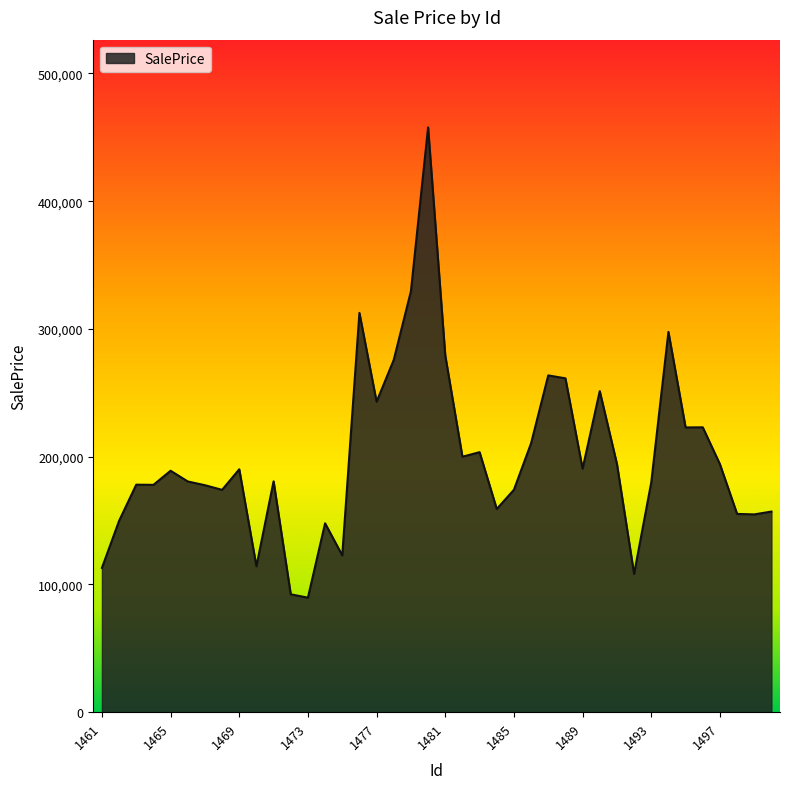

What is the difference between the maximum and minimum values?

368145.5